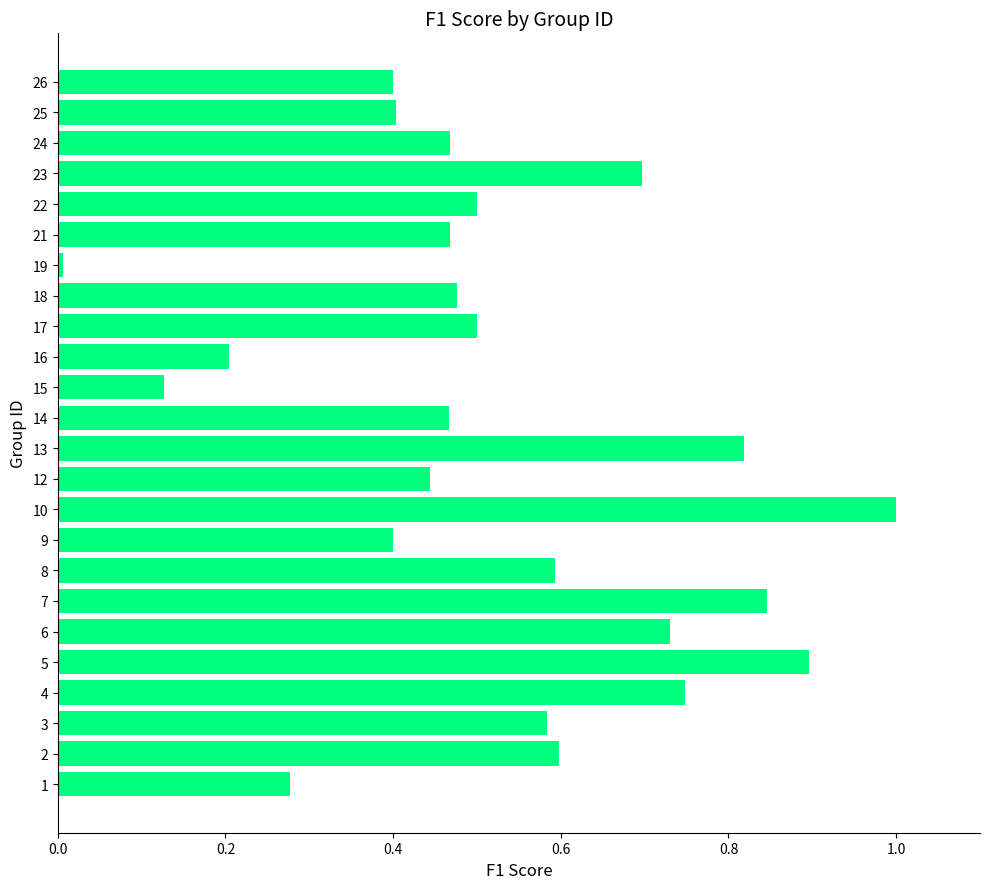

The value at 19 is 0.3. True or false?

False